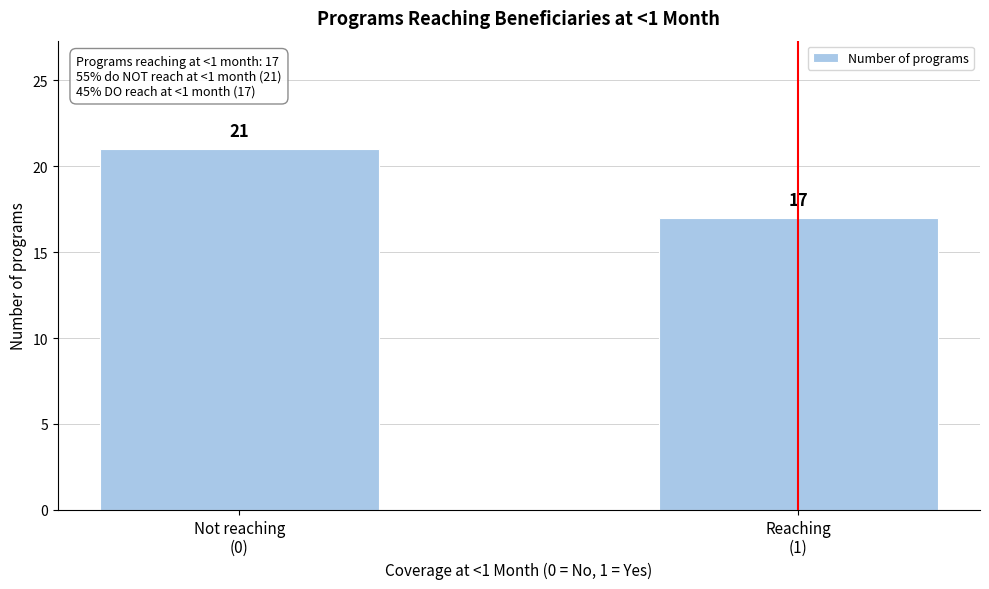

Reading left to right, what are all the values shown in this chart?

21	17